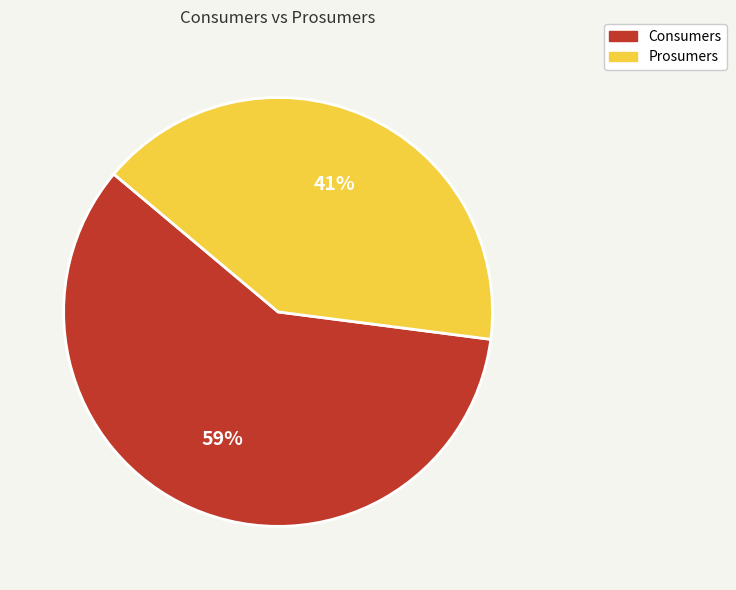

Which category accounts for the majority?

Consumers